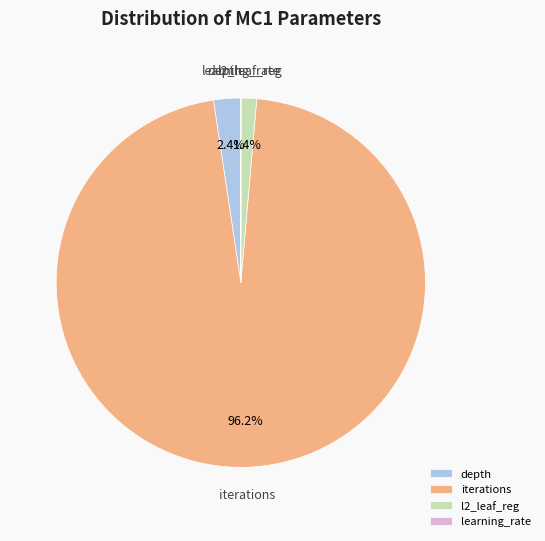

The iterations slice represents 96% of the pie. True or false?

True